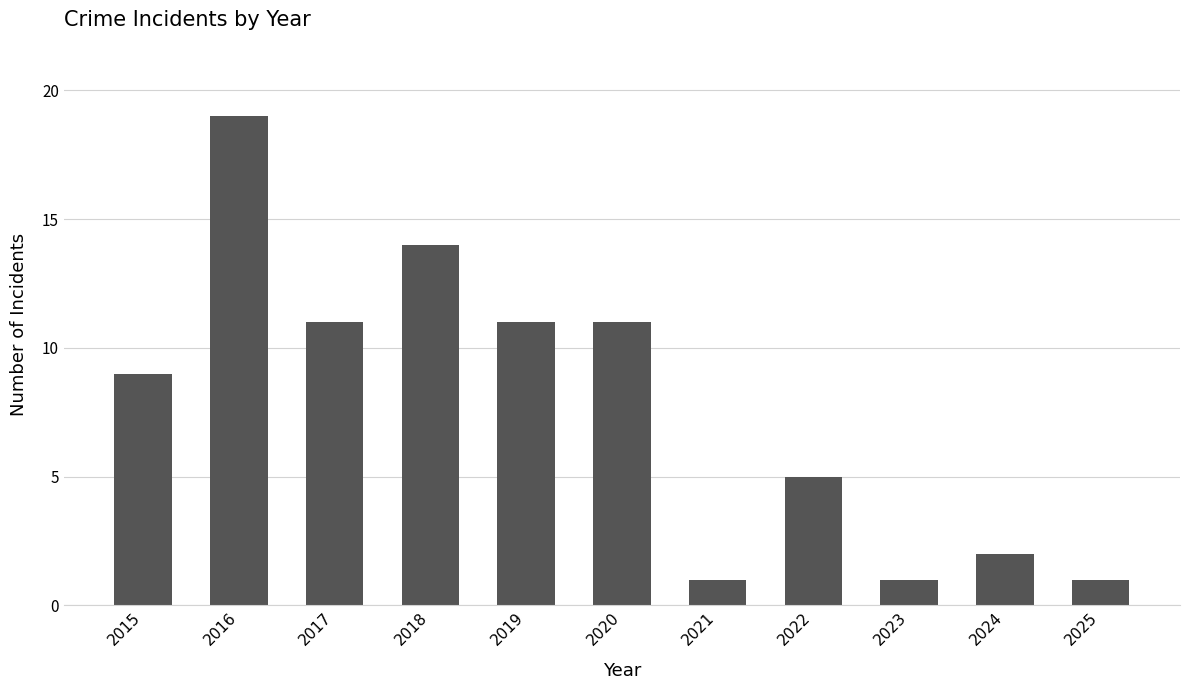

What is the minimum value shown in the chart?

1